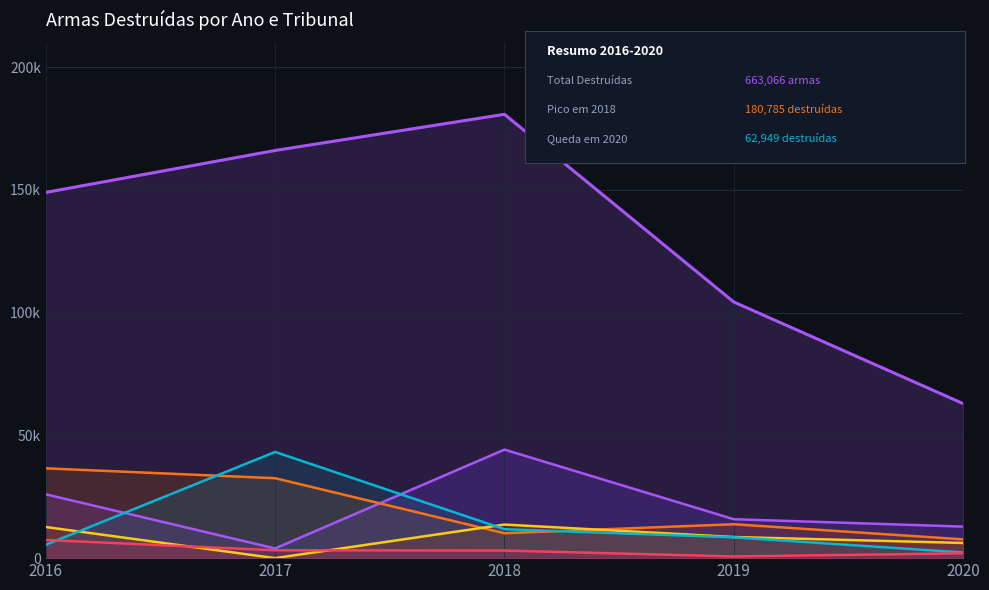

What is the difference between the maximum and minimum values in the TJ RJ series?

40942